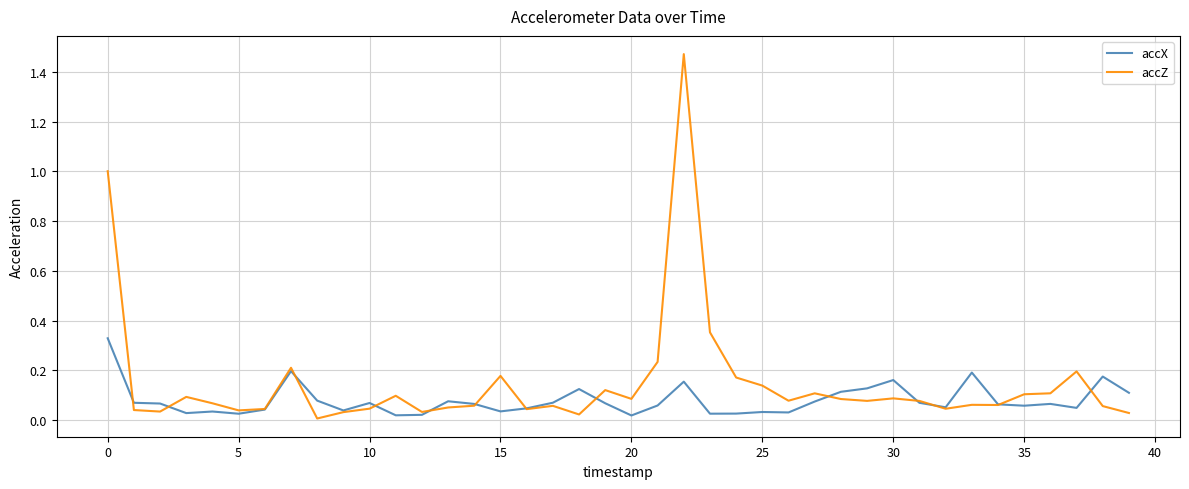

Which series has the largest range (max minus min)?

accZ